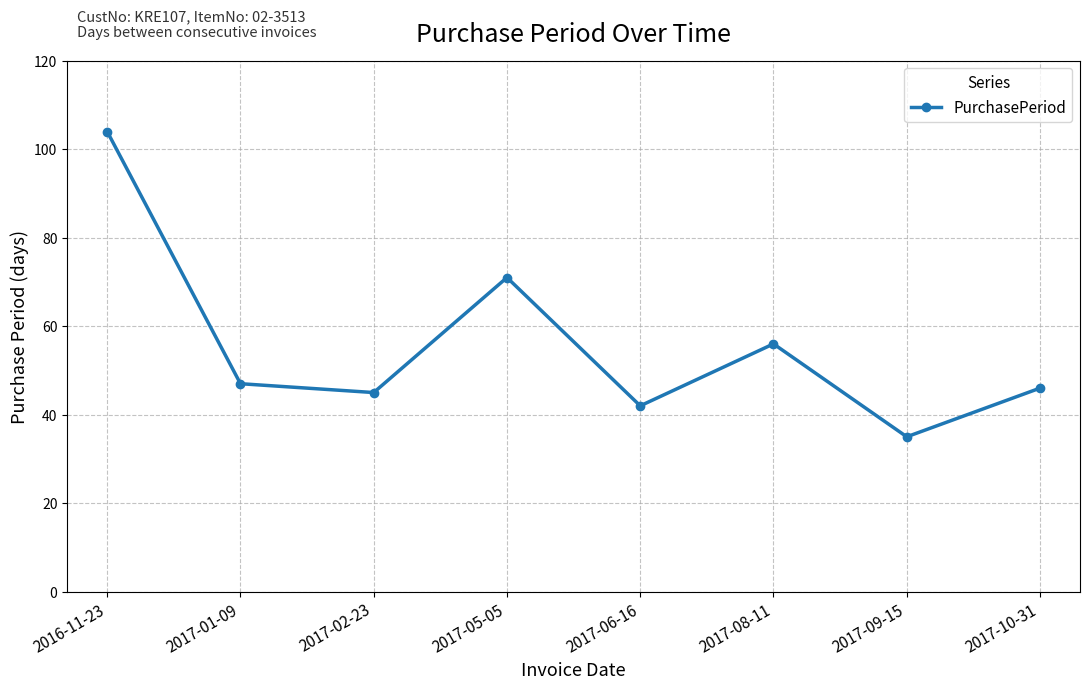

What is the label of the 4th point from the left?

2017-05-05